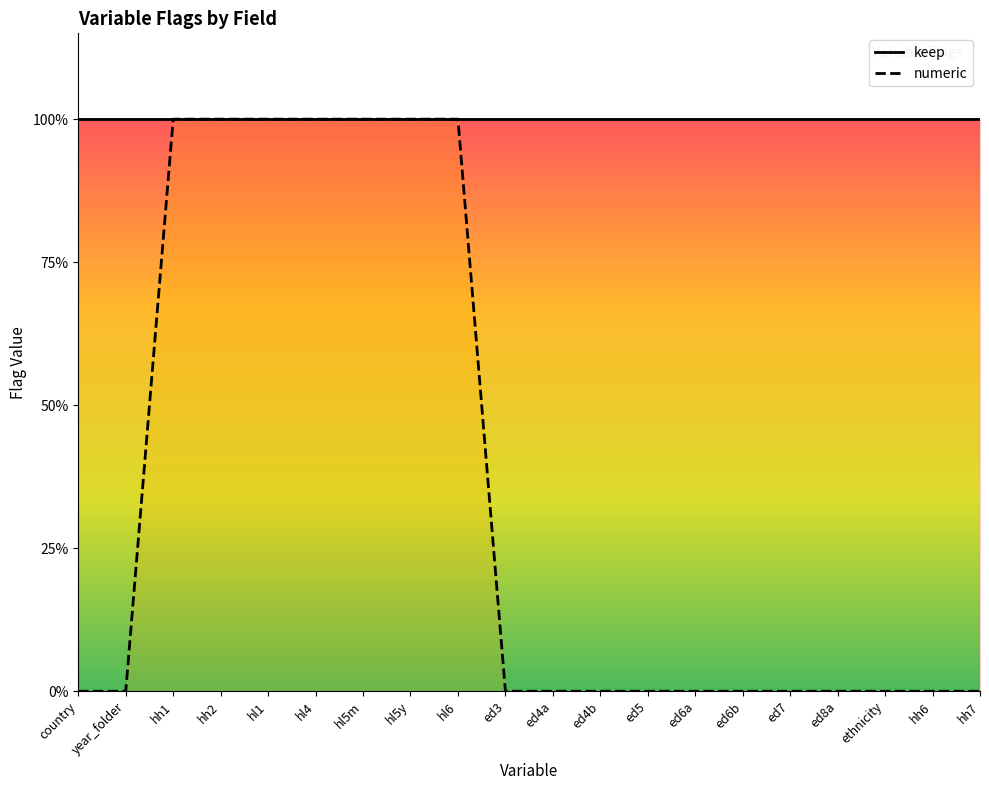

Is it true that the value at ethnicity is 1?

False